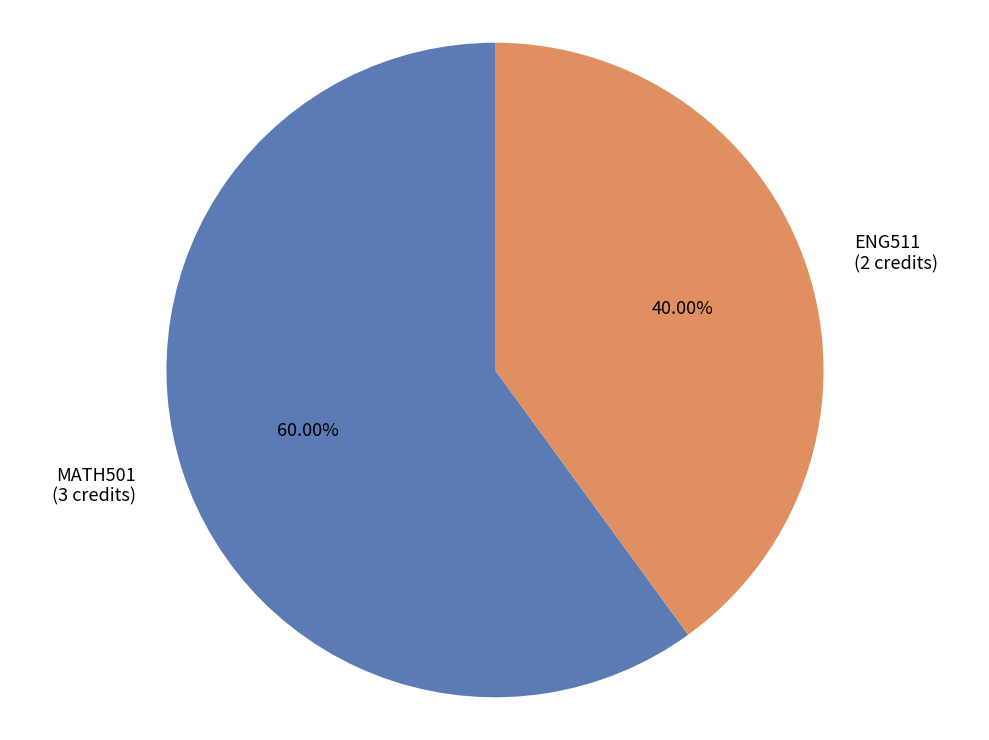

What is the largest slice in the pie chart?

MATH501